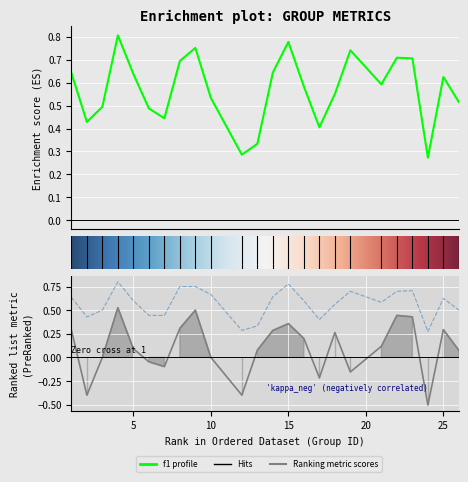

True or false: f1 and kappa intersect in this chart.

False